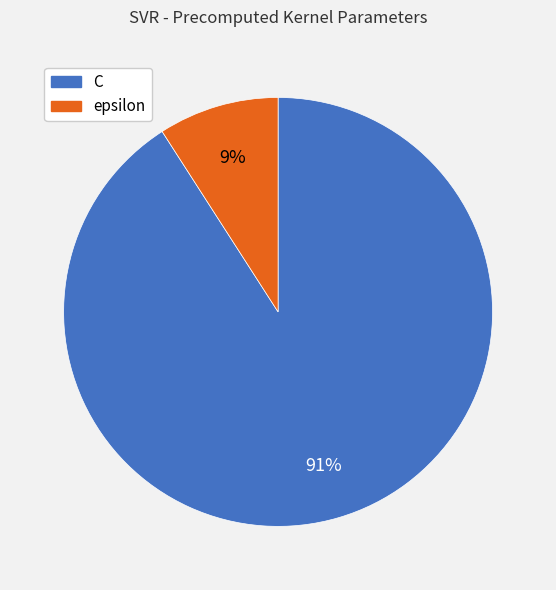

Is the sum of C and epsilon greater than half?

Yes